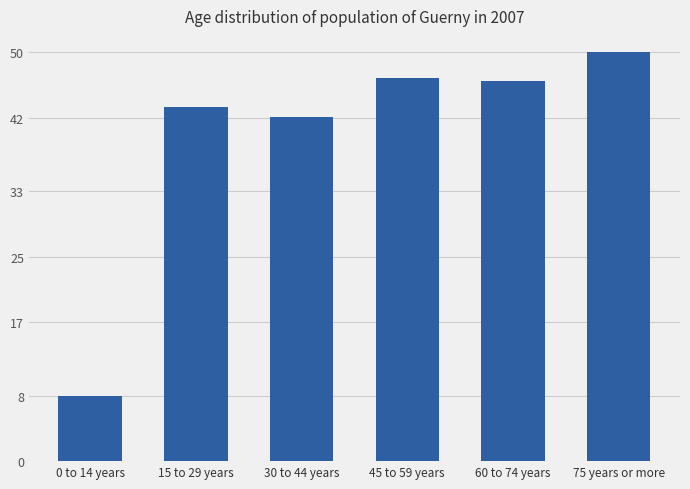

What is the average value?

39.4